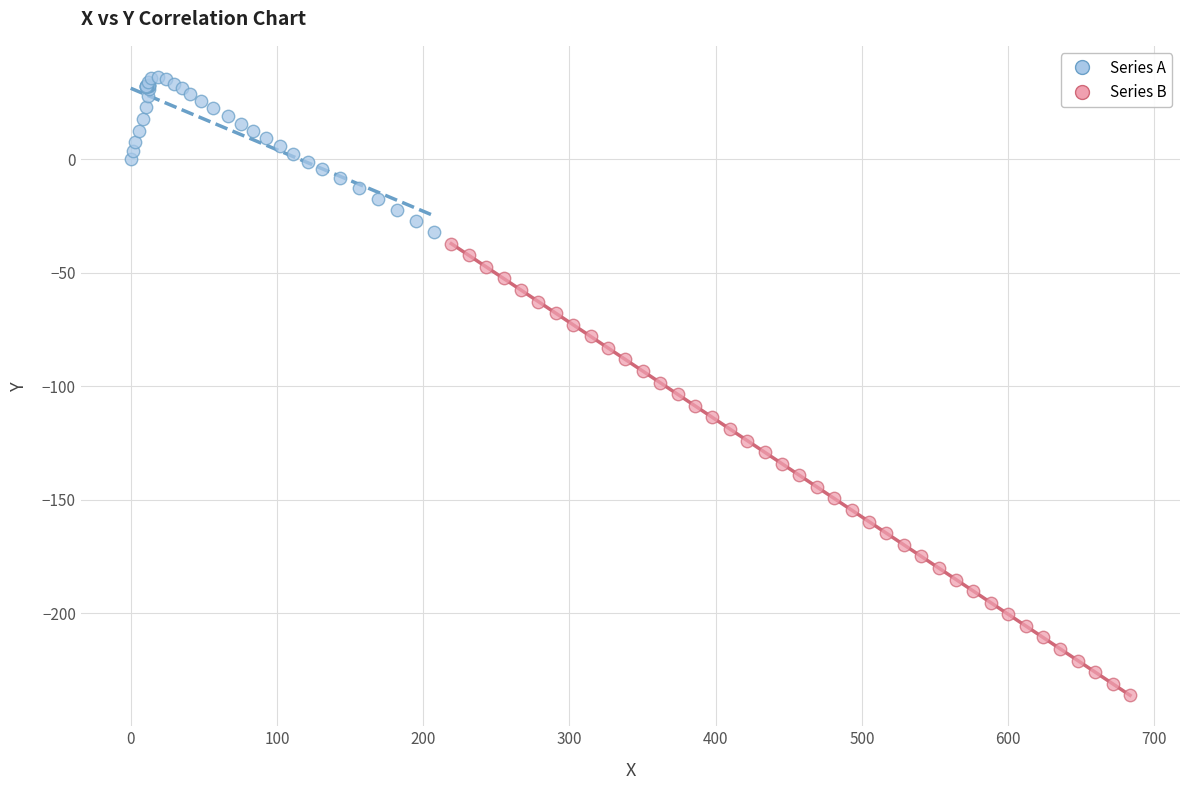

Which series contains the highest Y value?

Series A